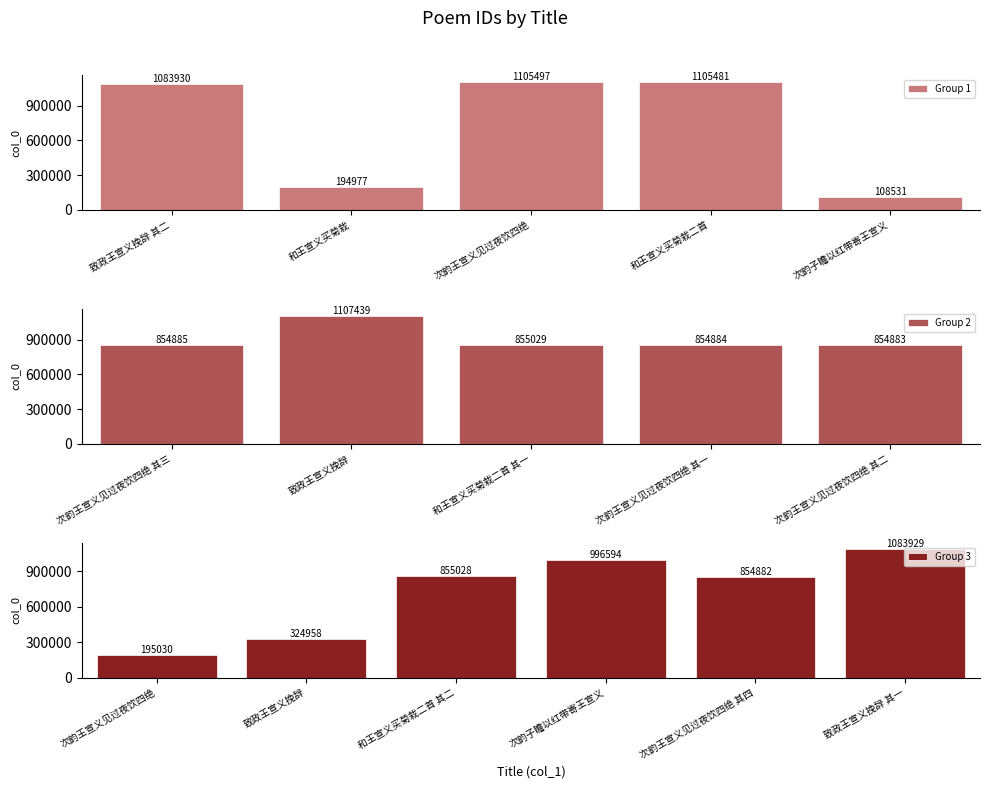

Are the bars grouped side by side (vs. stacked)?

No